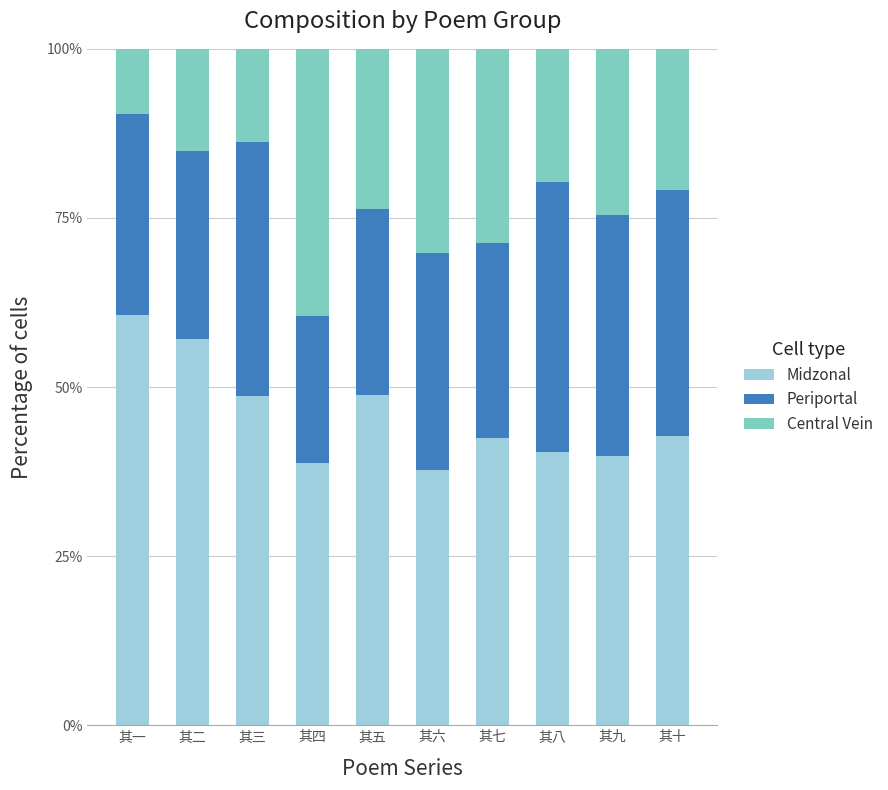

How many data points in Midzonal are above 42?

6